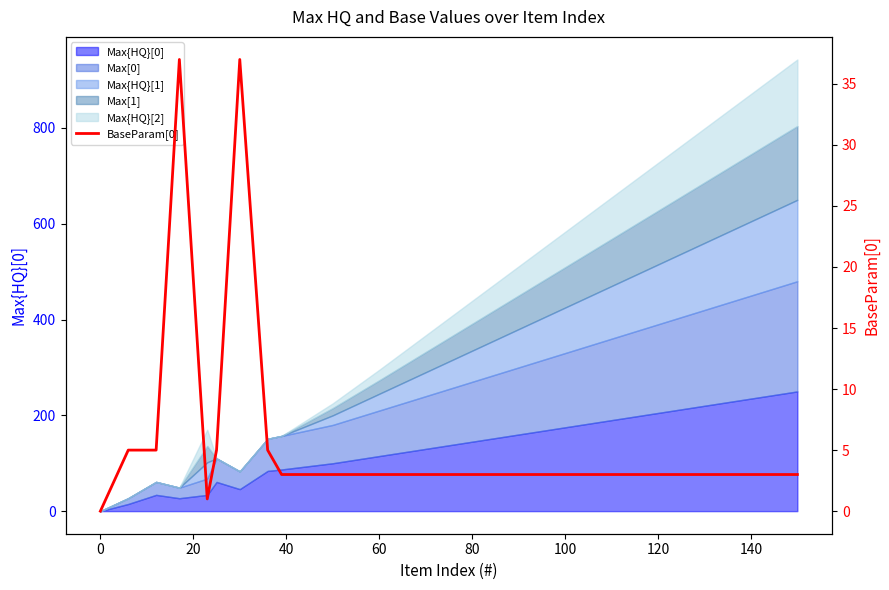

The value at 0 is 3. True or false?

False